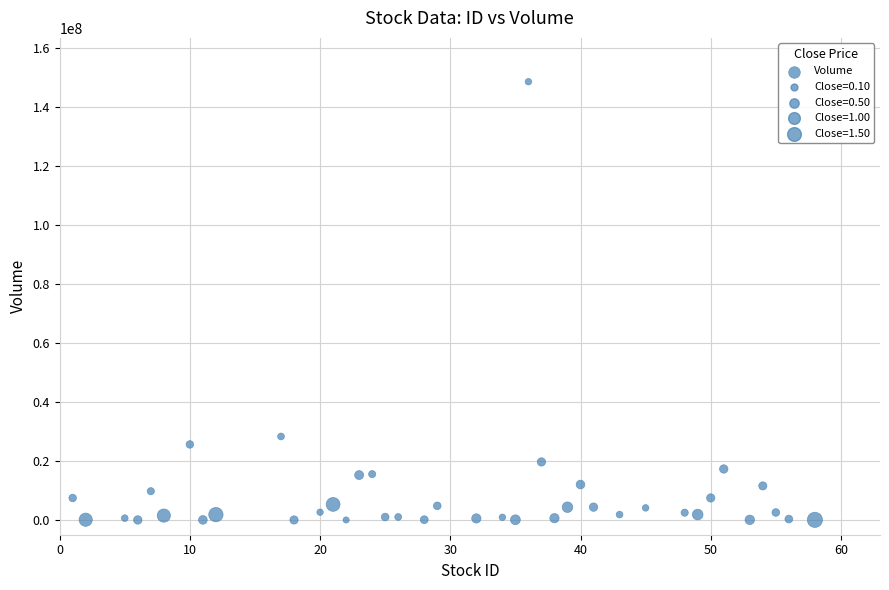

What is the range of Y values (max minus min)?

148531100